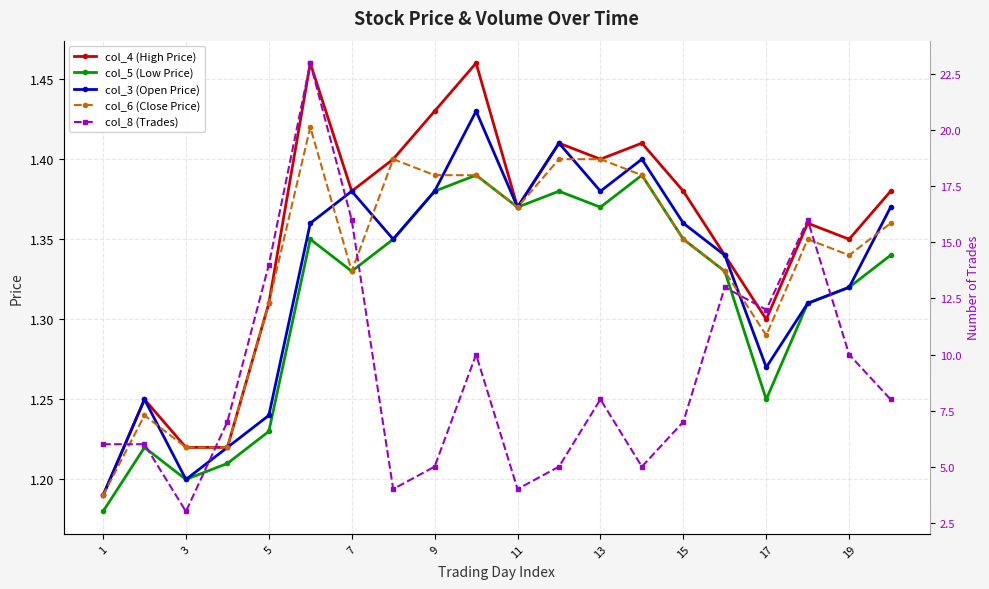

How many distinct data groups are displayed?

5